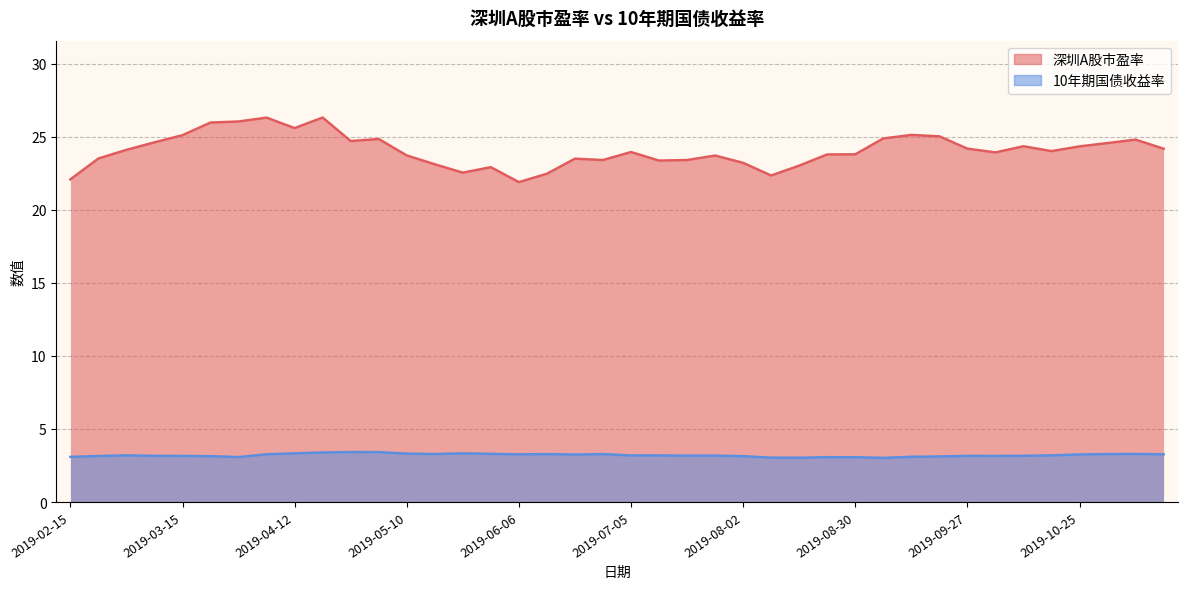

In 10年期国债收益率, how many points are higher than both neighbors (excluding endpoints)?

10